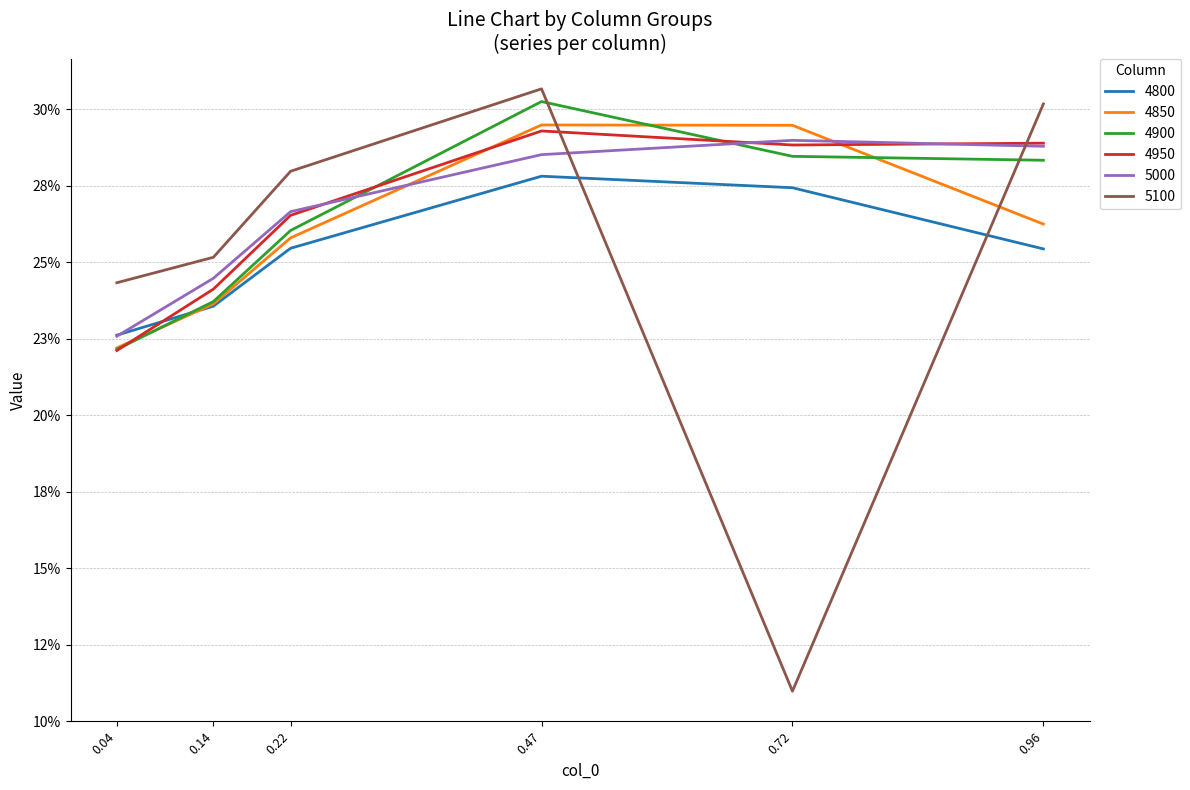

Reading left to right, transcribe all the data shown in this chart.

4800: 0.04=0.2	0.14=0.2	0.22=0.3	0.47=0.3	0.72=0.3	0.96=0.3
4850: 0.04=0.2	0.14=0.2	0.22=0.3	0.47=0.3	0.72=0.3	0.96=0.3
4900: 0.04=0.2	0.14=0.2	0.22=0.3	0.47=0.3	0.72=0.3	0.96=0.3
4950: 0.04=0.2	0.14=0.2	0.22=0.3	0.47=0.3	0.72=0.3	0.96=0.3
5000: 0.04=0.2	0.14=0.2	0.22=0.3	0.47=0.3	0.72=0.3	0.96=0.3
5100: 0.04=0.2	0.14=0.3	0.22=0.3	0.47=0.3	0.72=0.1	0.96=0.3